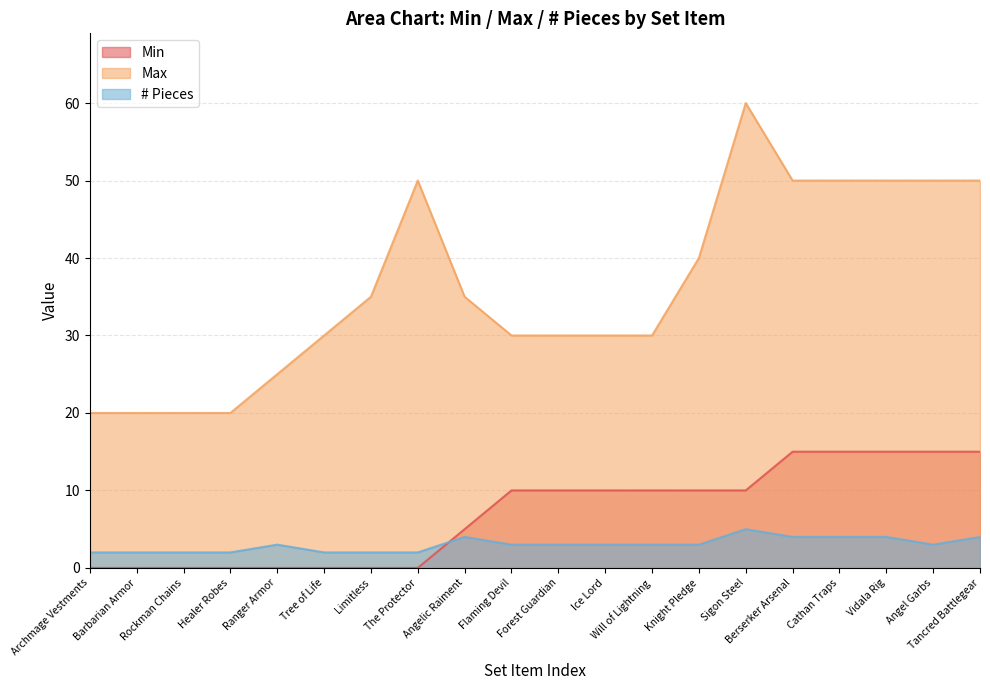

Count the number of categories in the chart.

20